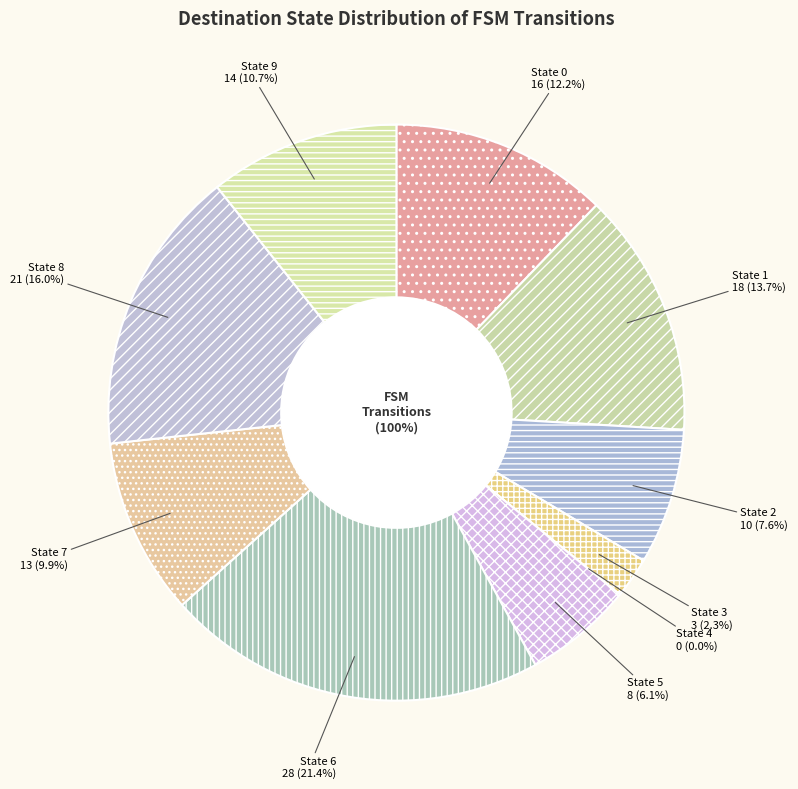

To the nearest percent, what is the difference between the State 6 and State 5 slice percentages?

15%